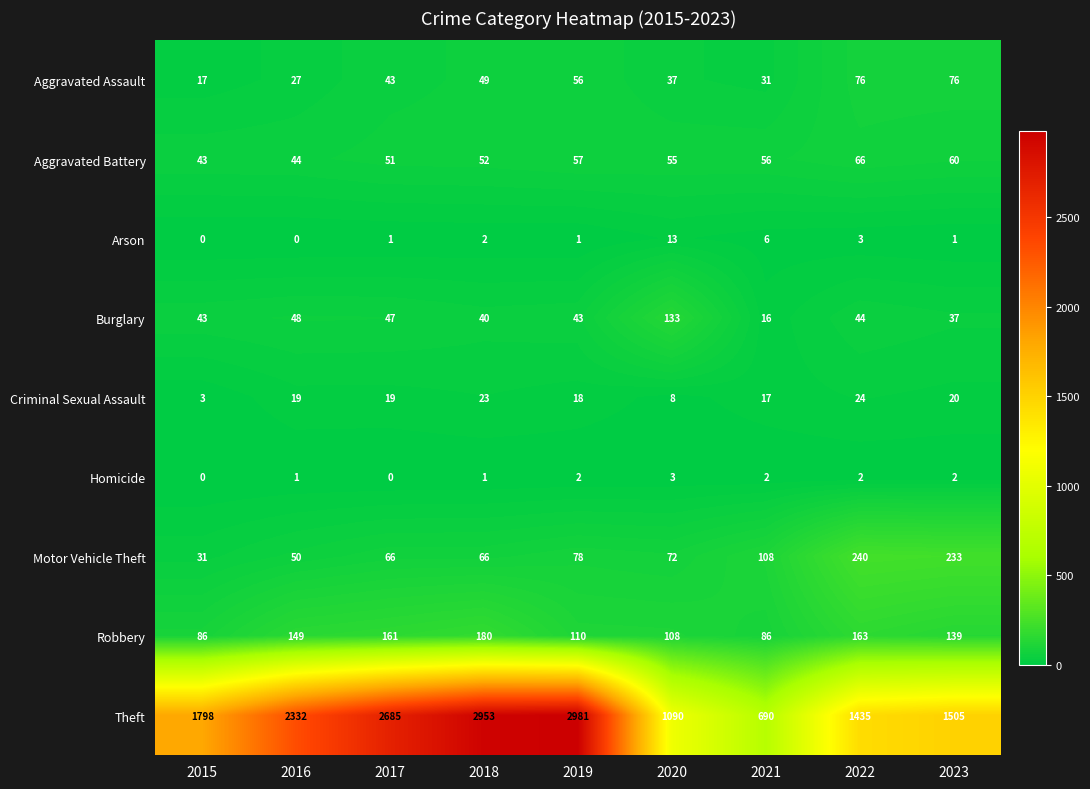

Is it true that Arson equals 2 at 2018?

True